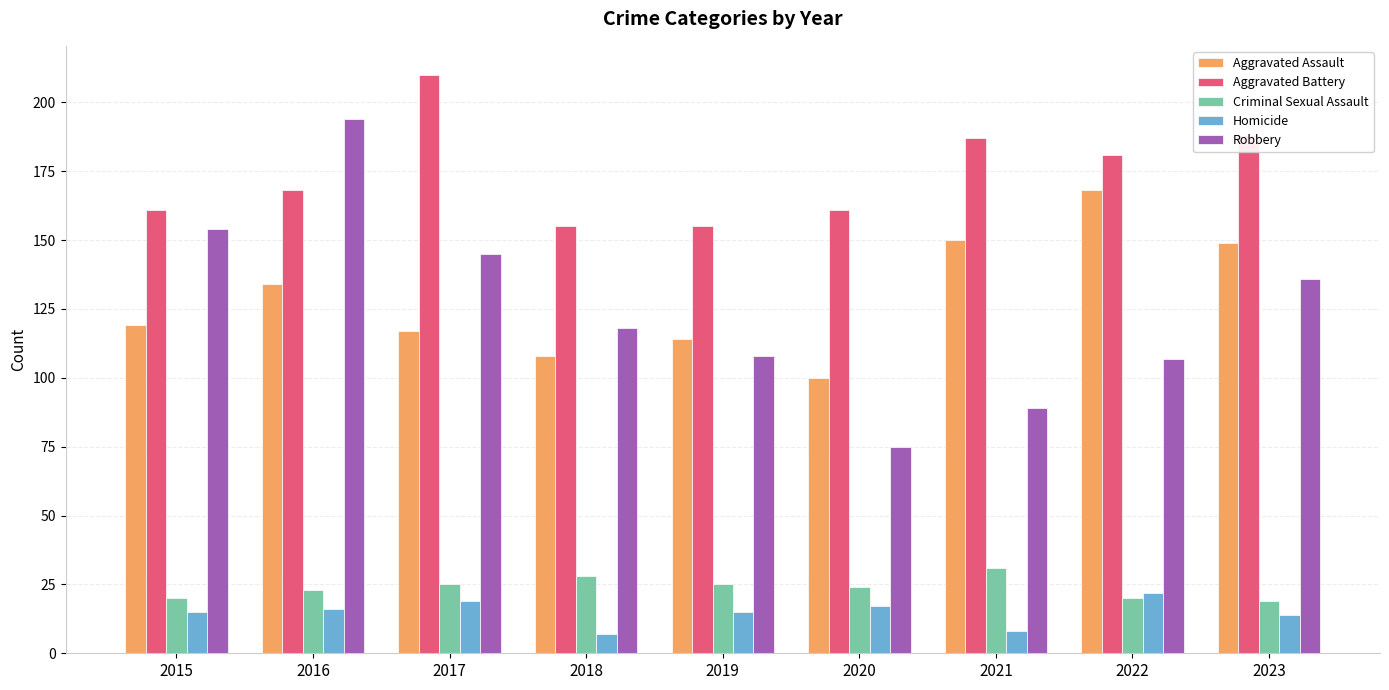

Which series changed the most between 2016 and 2021?

Robbery